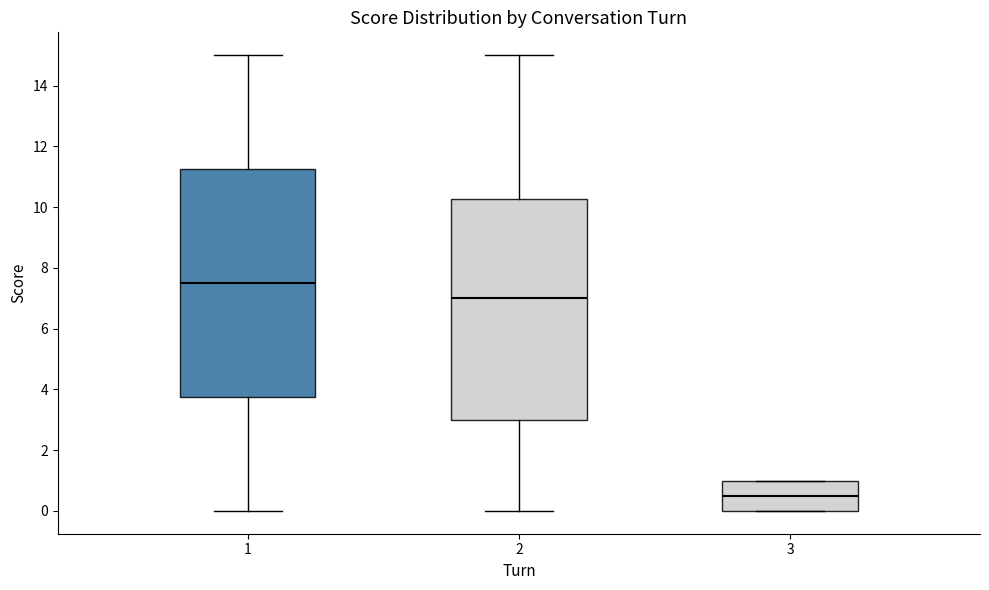

Reading left to right, transcribe this box plot: for each box, give where its median line is, the range the box spans, and where its two whiskers end, as read against the y-axis. The values are not printed on the chart, so give them approximately, as read against the axis.

1: median 7.6, box 3.8 to 11.2, whiskers 0.0 to 15.0
2: median 7.0, box 3.0 to 10.2, whiskers 0.0 to 15.0
3: median 0.6, box 0.0 to 1.0, whiskers 0.0 to 1.0